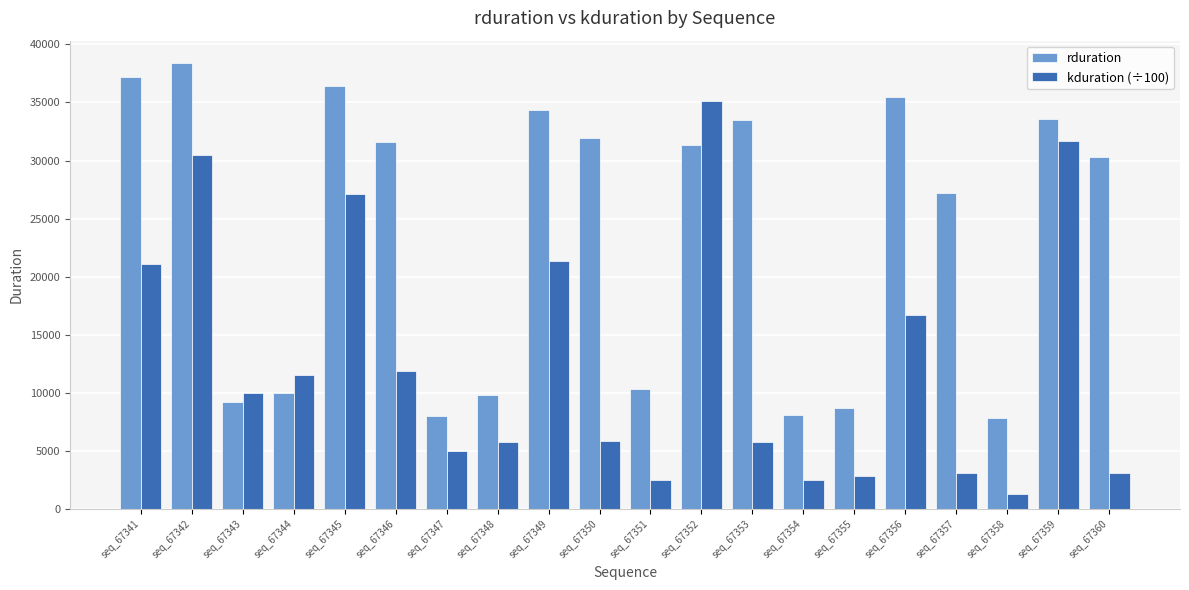

Read the kduration (÷100) value at seq_67353.

5818.2